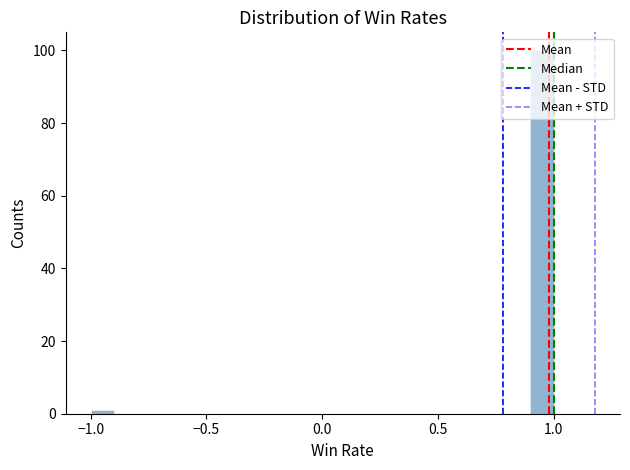

Read against the x-axis, roughly where is the centre of the tallest bar?

0.95